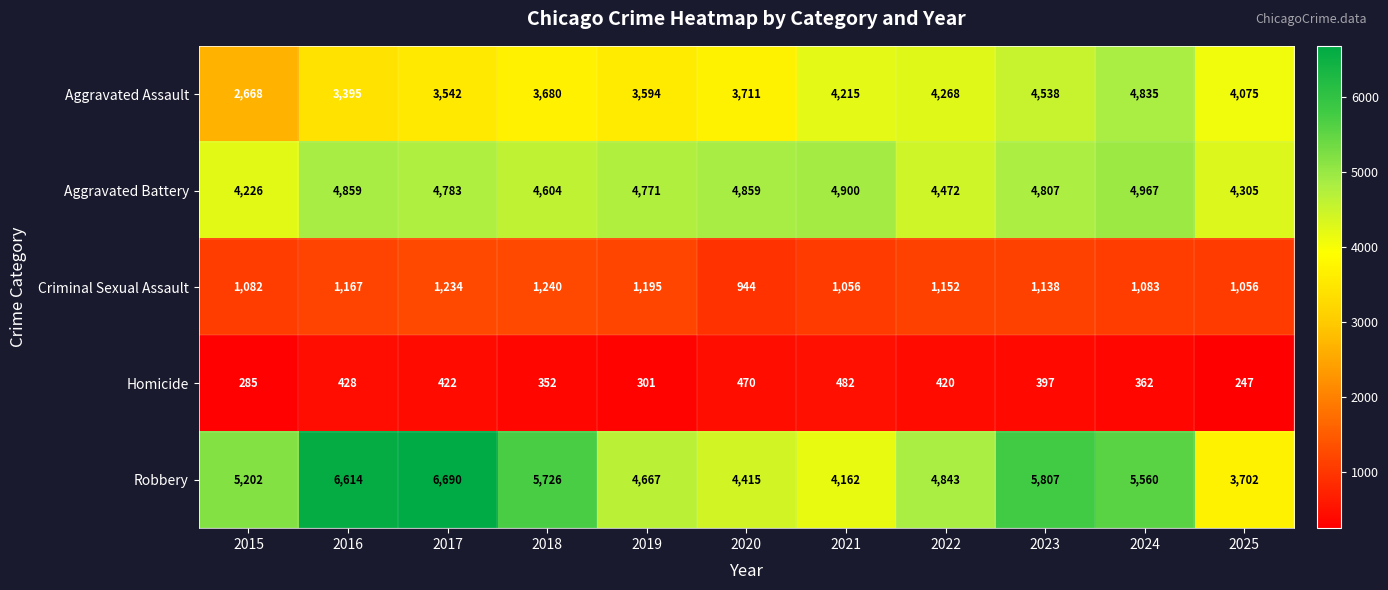

What is the minimum value shown in the chart?

247